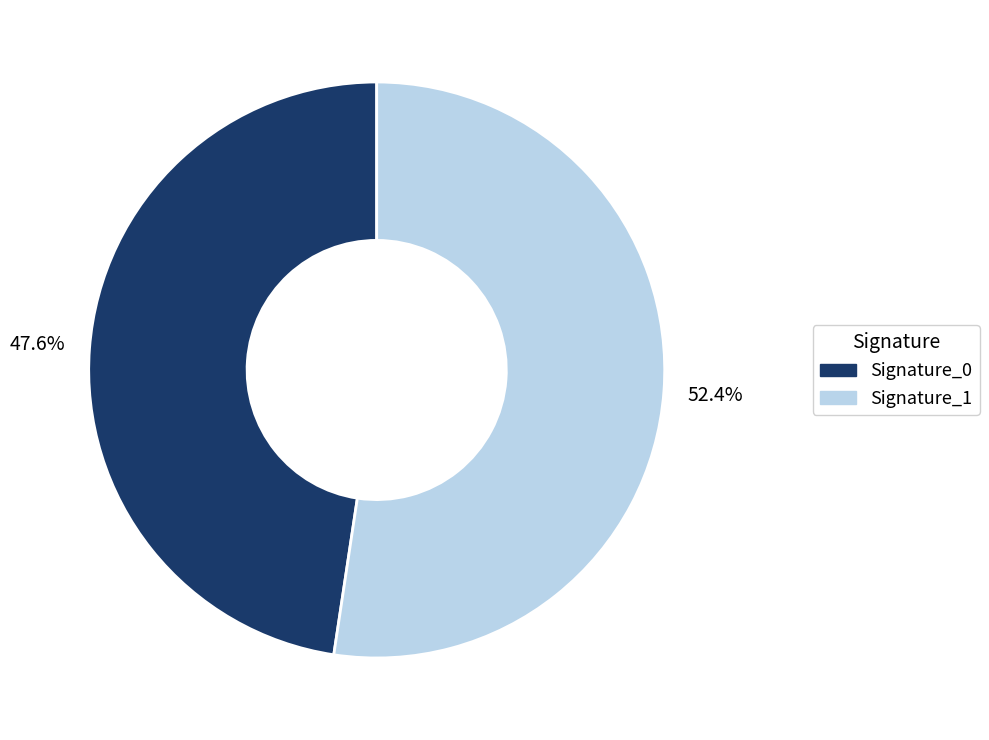

Is there any slice that represents more than half of the pie?

Yes